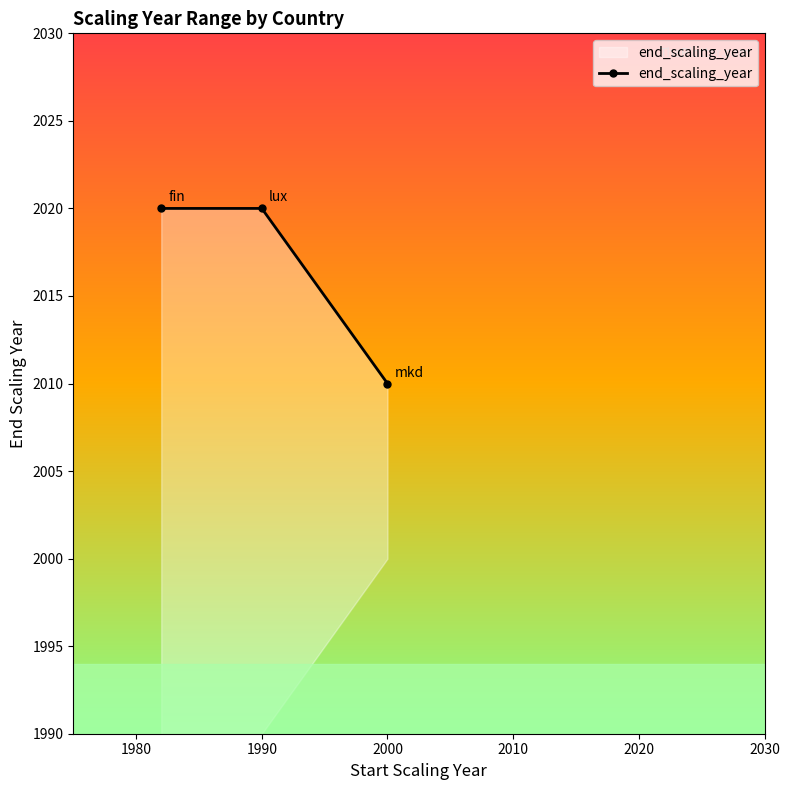

How many categories are shown in the chart?

3